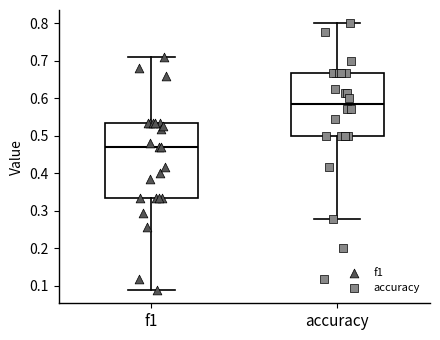

Which box is the tallest, from its lower edge to its upper edge?

f1